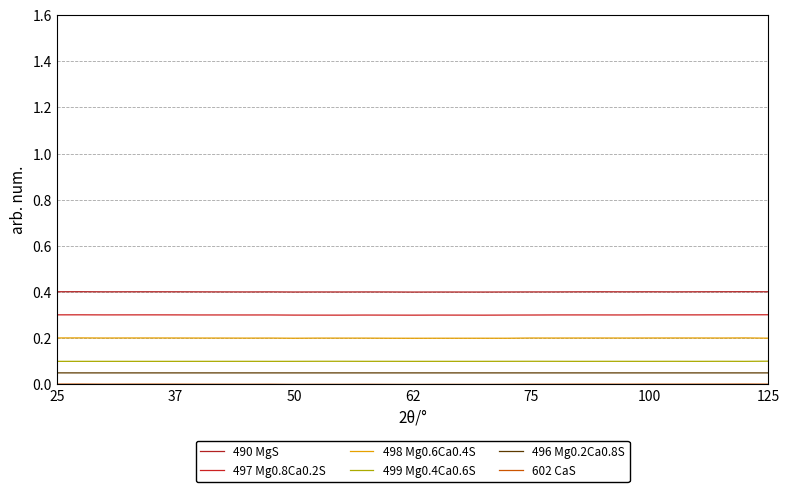

How many lines are shown in the chart?

6